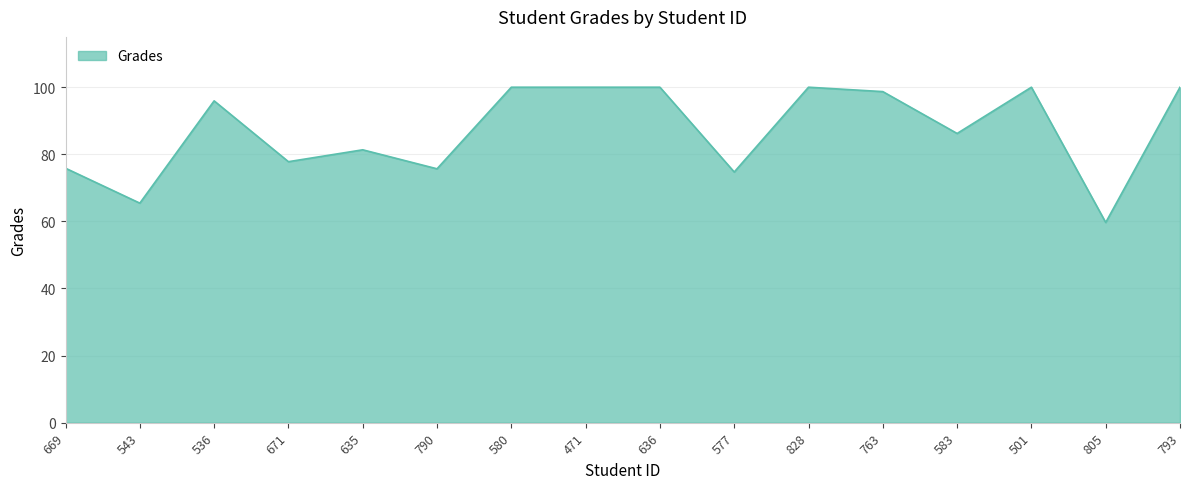

What is the difference between the maximum and minimum values?

40.3